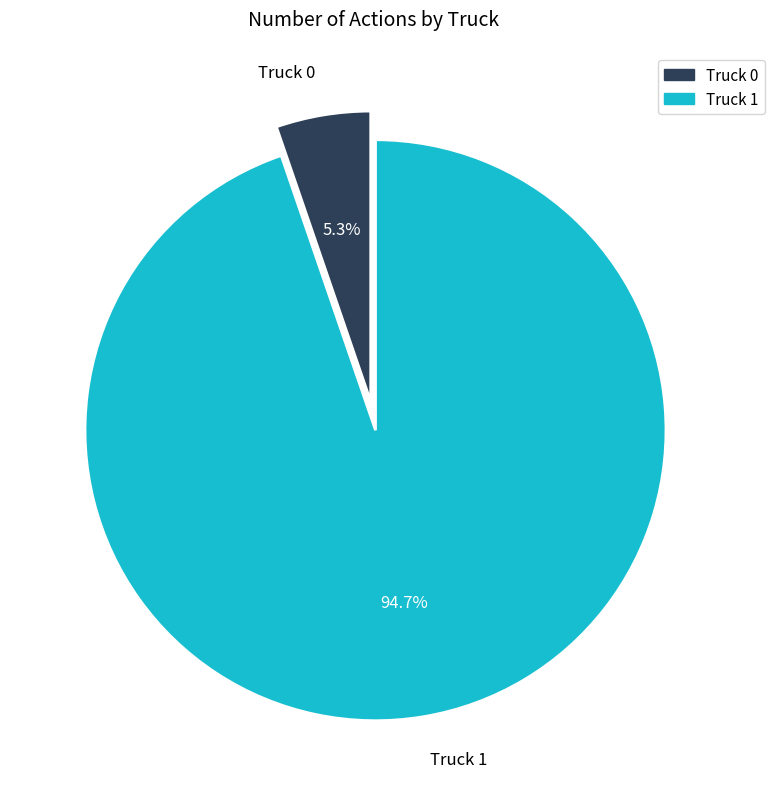

To the nearest percent, what is the average slice percentage?

50%